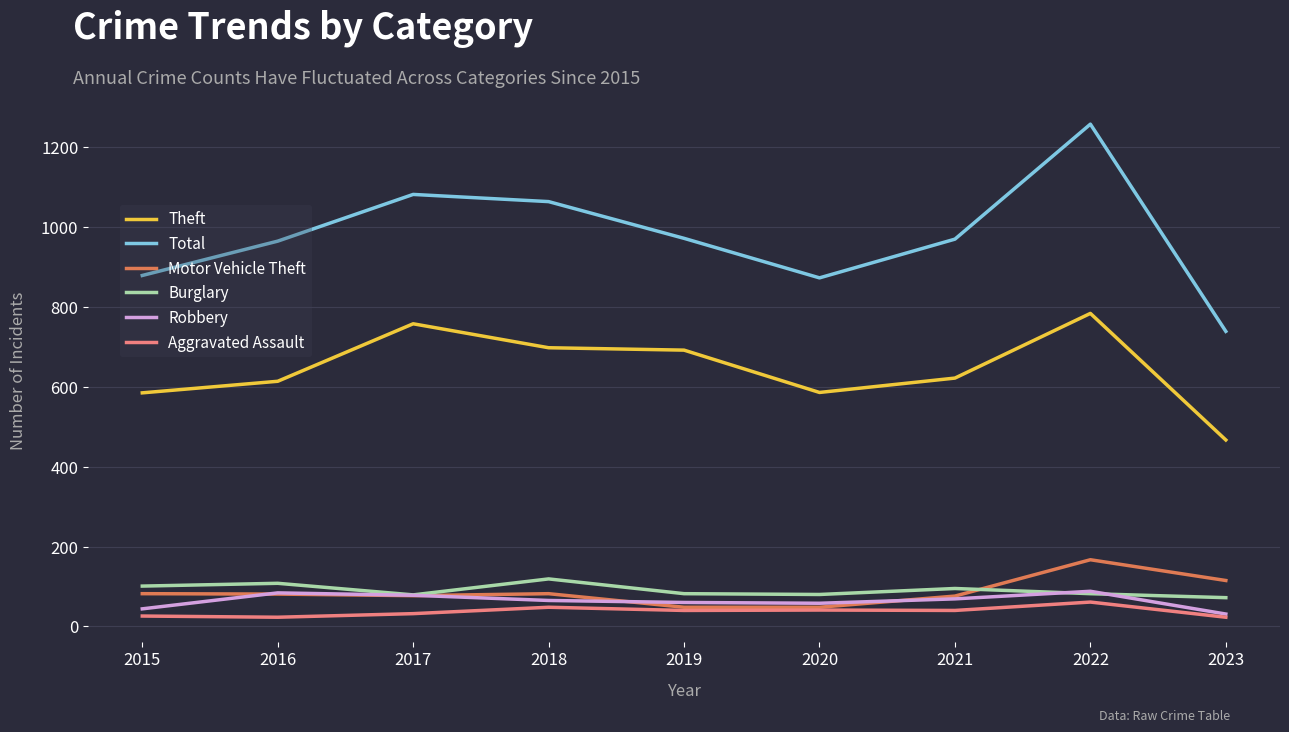

What is the maximum value for Theft?

784